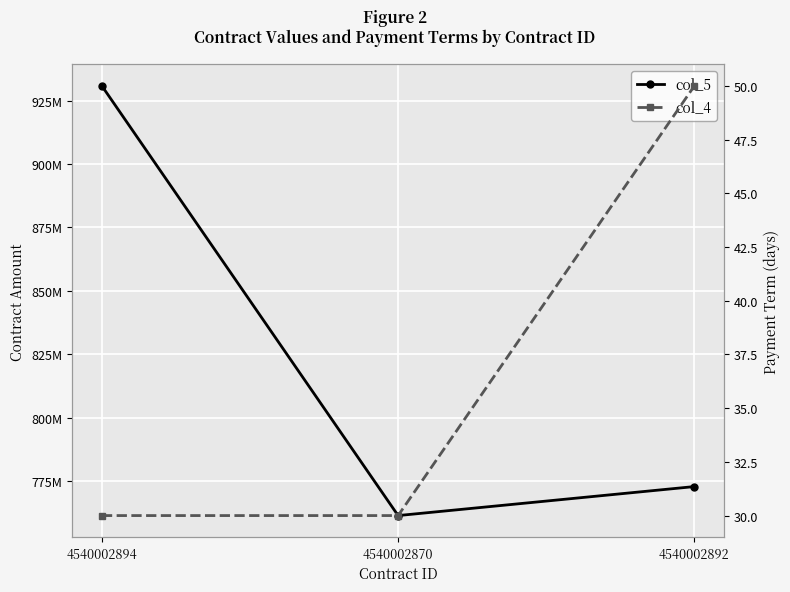

How many values in the col_5 series exceed 772762801?

1